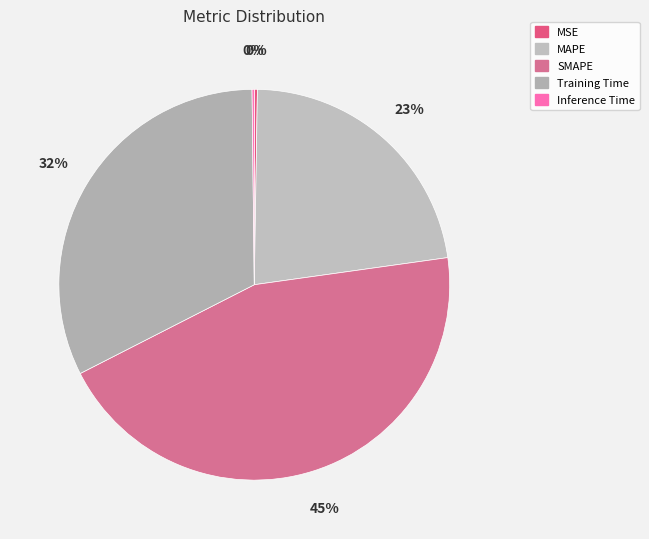

Which category has the smallest portion of the pie?

Inference Time